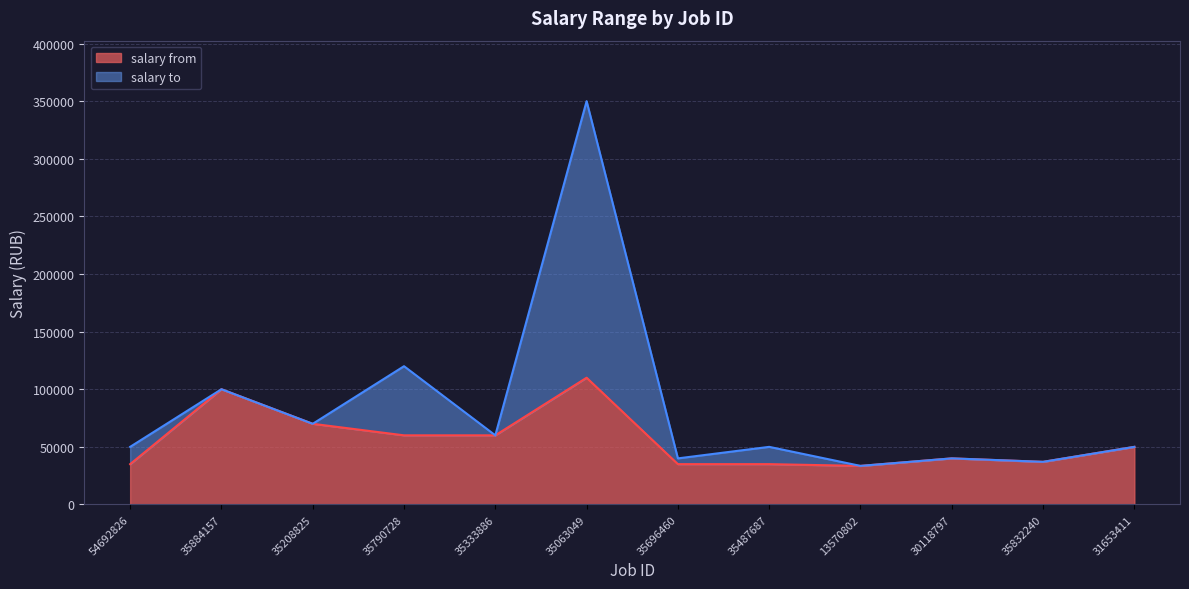

What is the total value across all series at 35832240?

37000